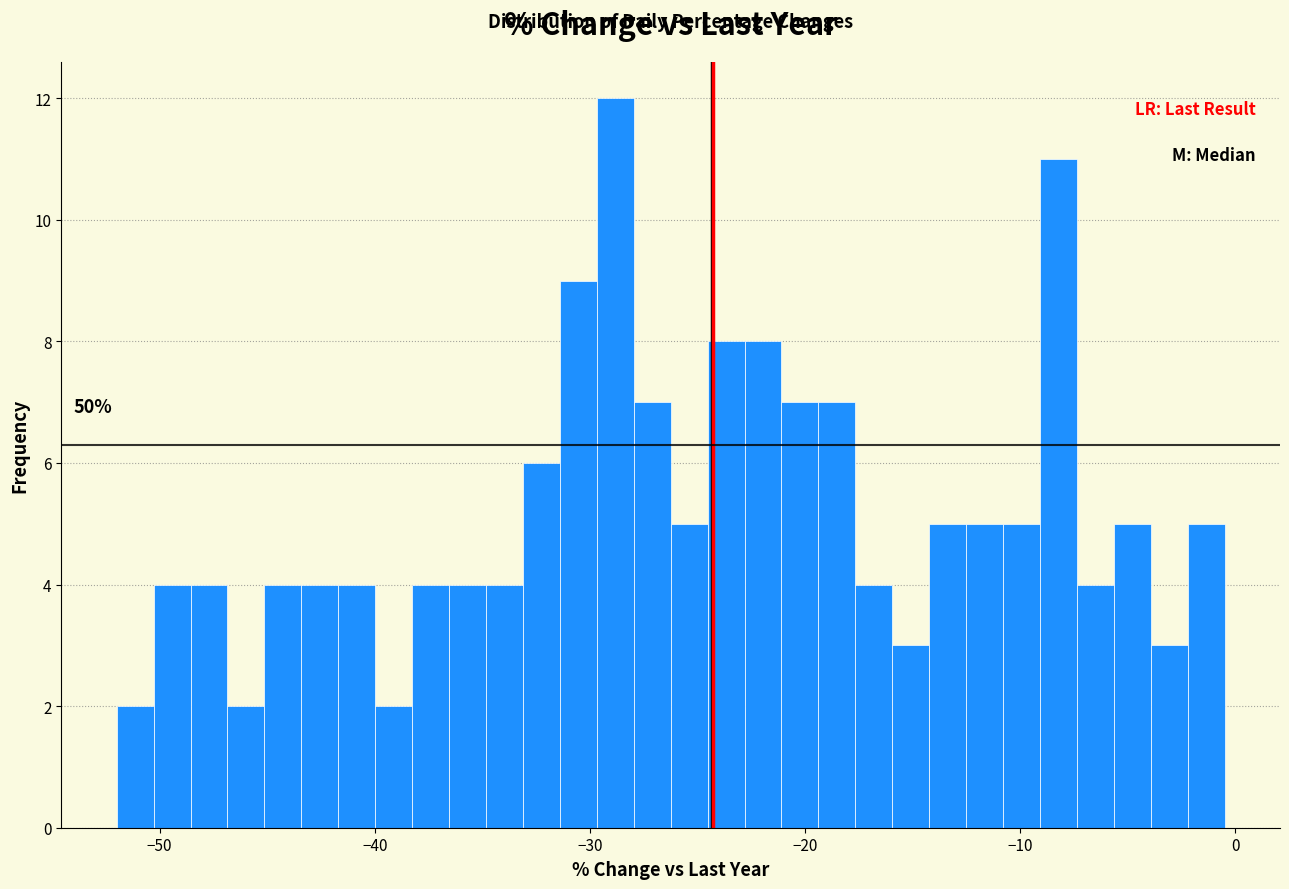

Around what value on the x-axis is the tallest bar? Give the approximate position of its centre, as read against the axis.

-29